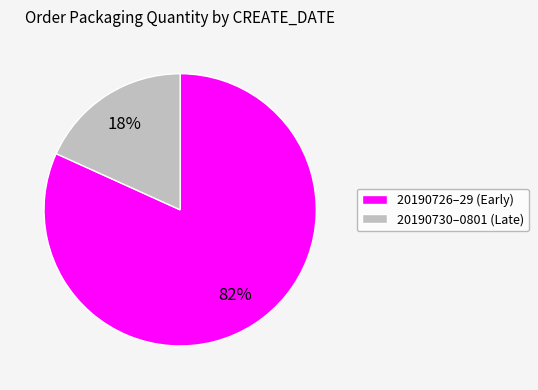

Rank the categories by value from highest to lowest.

20190726–29 (Early), 20190730–0801 (Late)